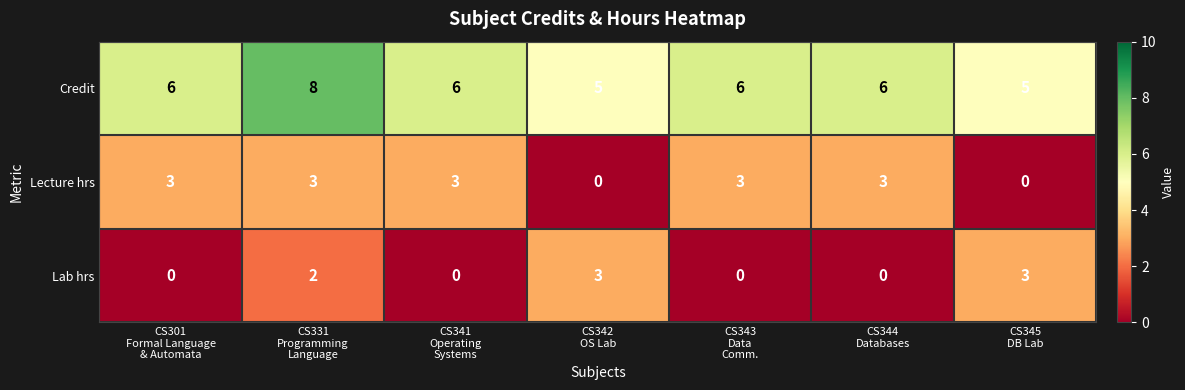

How many Lab hrs values are between 0 and 3?

7